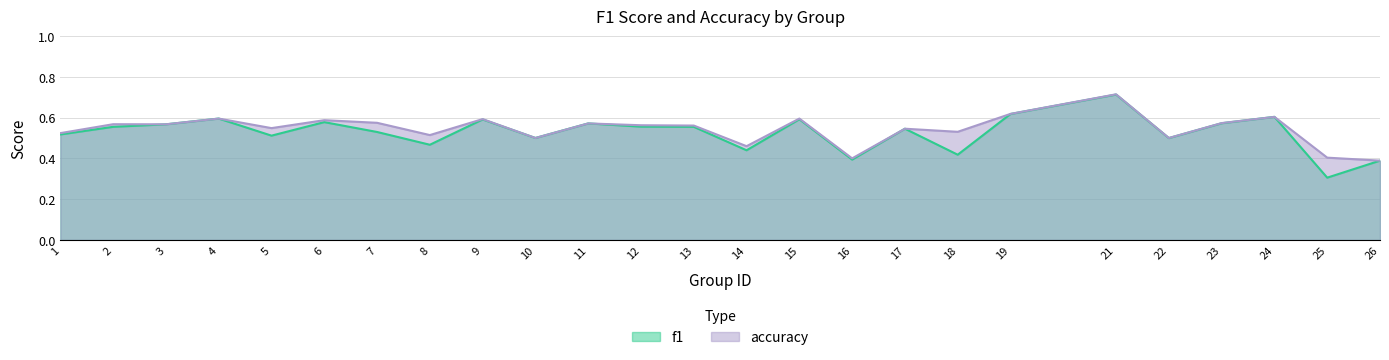

Is it true that f1 equals 0.9 at 12?

False